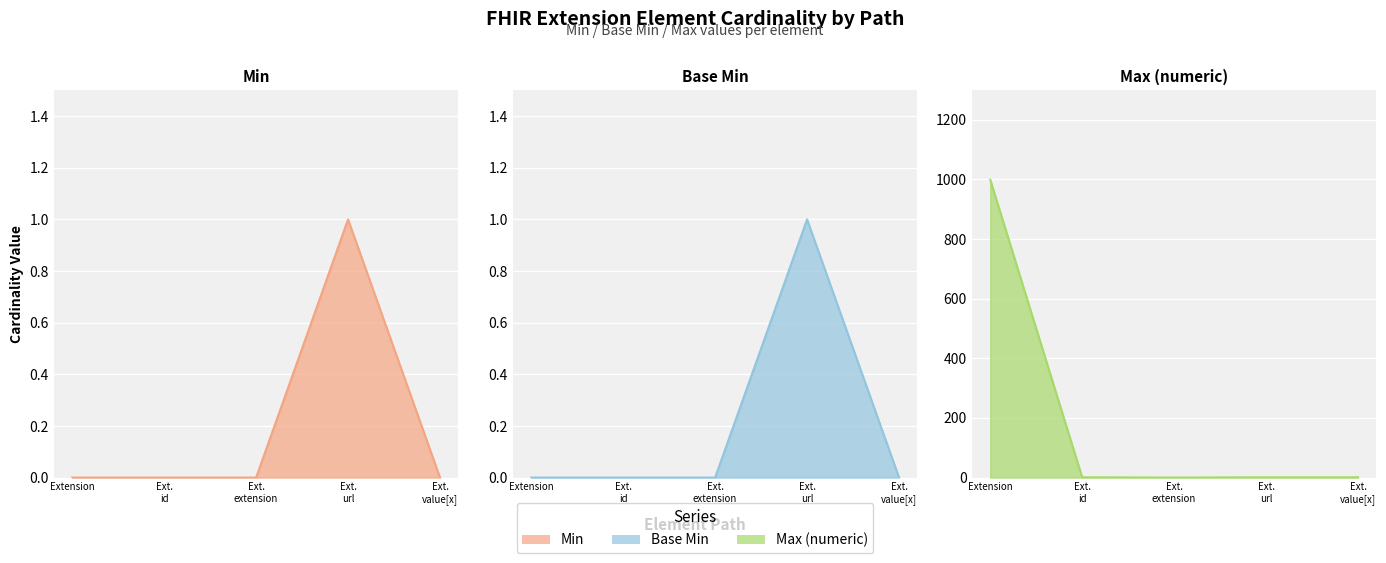

Reading left to right, what are all the values shown in this chart?

Min: 0	0	0	1	0
Base Min: 0	0	0	1	0
Max (numeric): 999	1	0	1	1